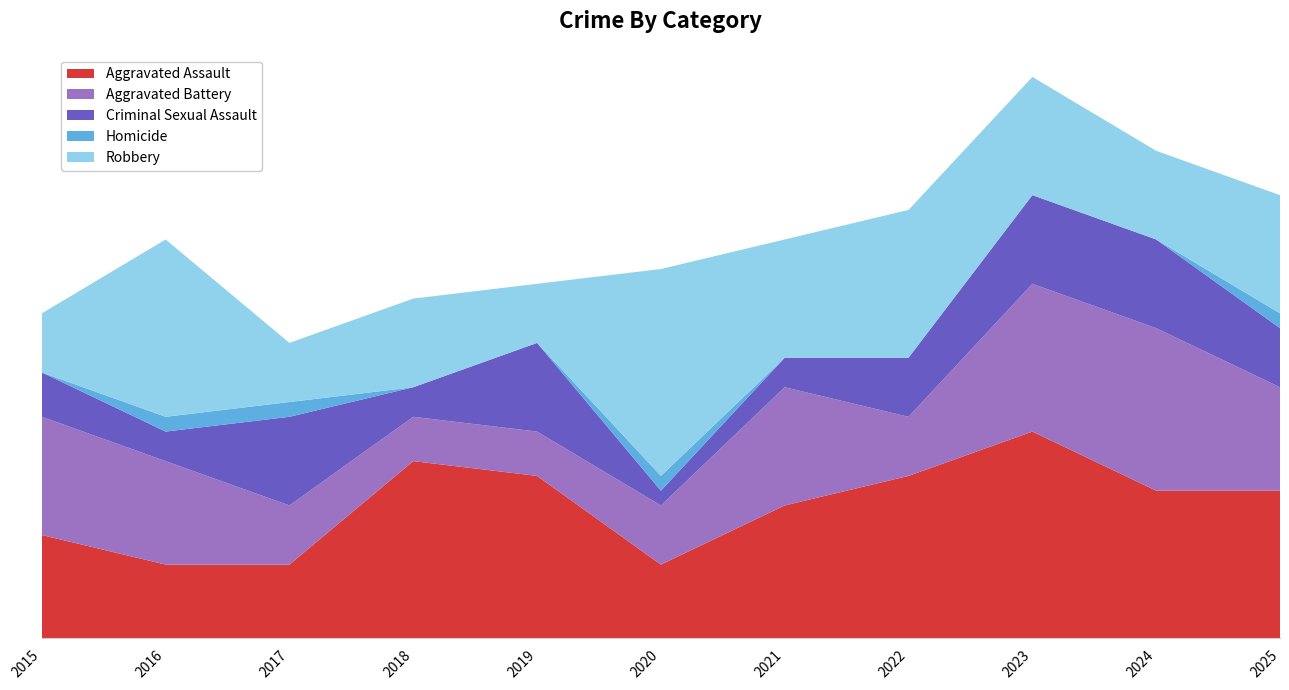

Reading left to right, extract all data points from this chart.

Aggravated Assault: 7	5	5	12	11	5	9	11	14	10	10
Aggravated Battery: 8	7	4	3	3	4	8	4	10	11	7
Criminal Sexual Assault: 3	2	6	2	6	1	2	4	6	6	4
Homicide: 0	1	1	0	0	1	0	0	0	0	1
Robbery: 4	12	4	6	4	14	8	10	8	6	8